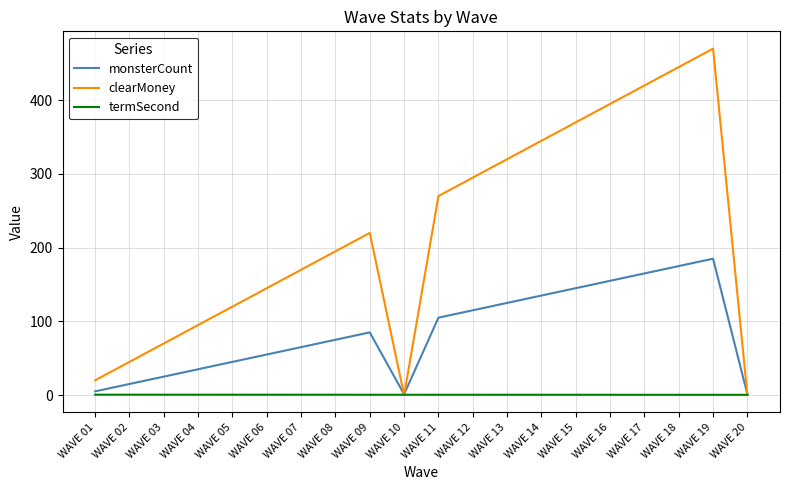

Rank the series by their average value, from highest to lowest.

clearMoney, monsterCount, termSecond